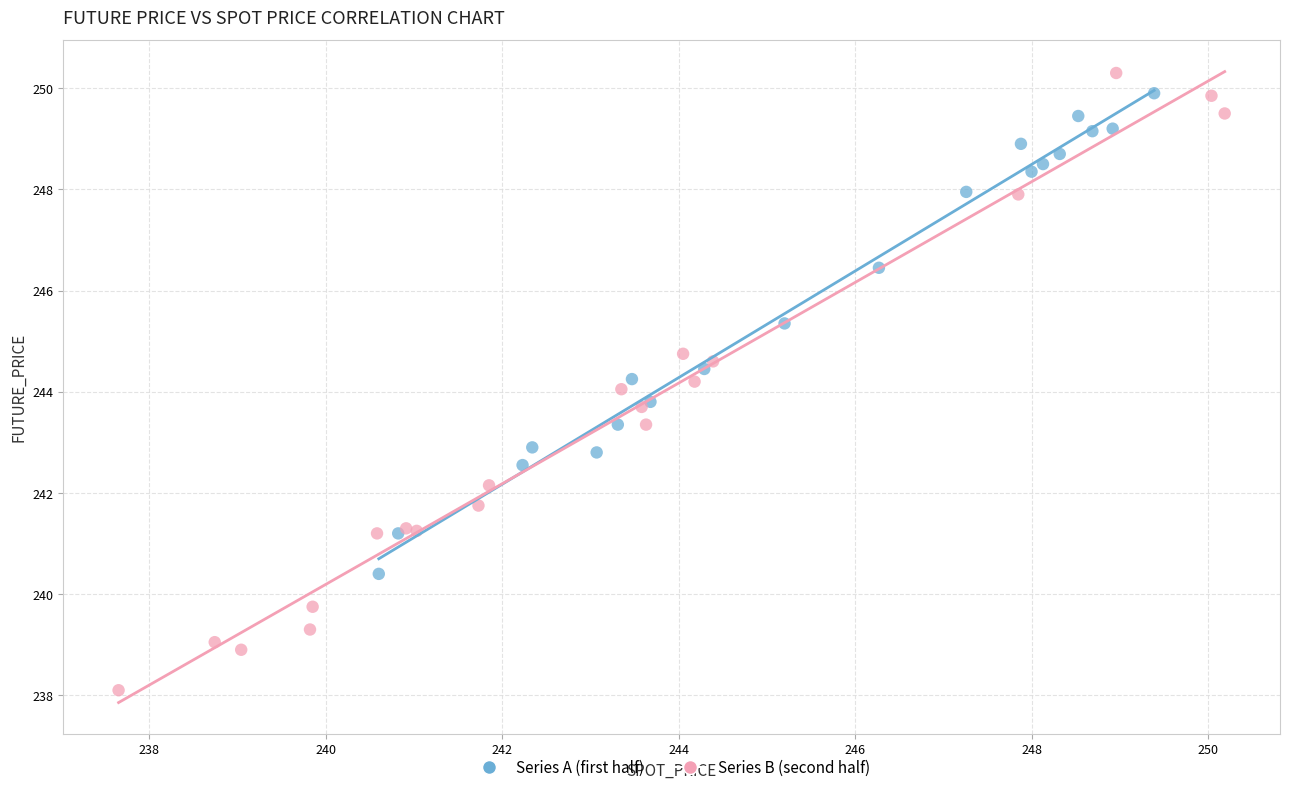

What are all the series names shown in the legend?

Series A (first half), Series B (second half)